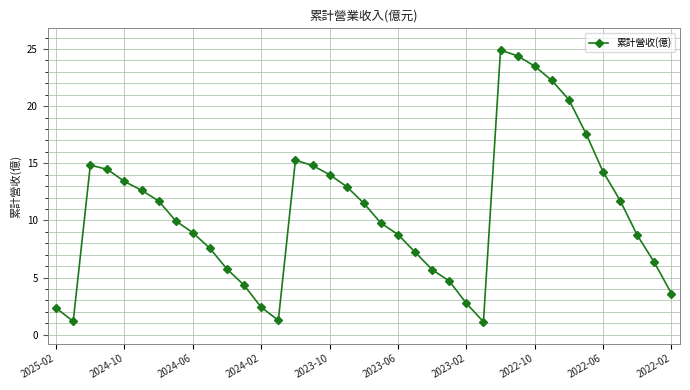

What is the greatest value displayed?

24.9